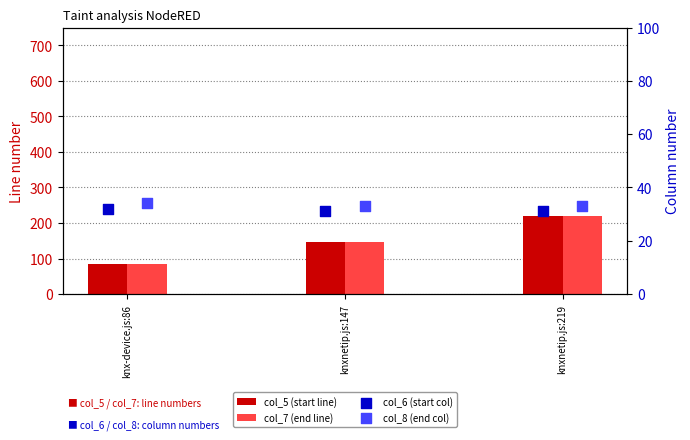

What is the total value across all series at knxnetip.js:219?

502